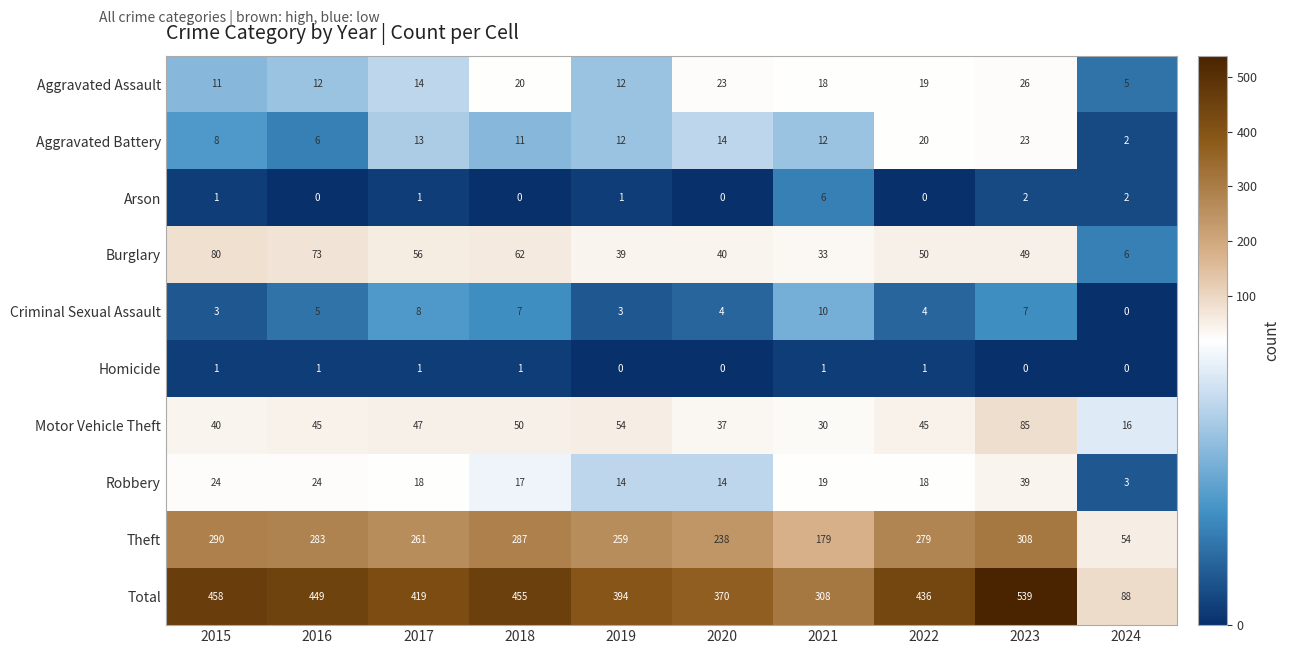

Where is Robbery nearest to the value 21?

2021